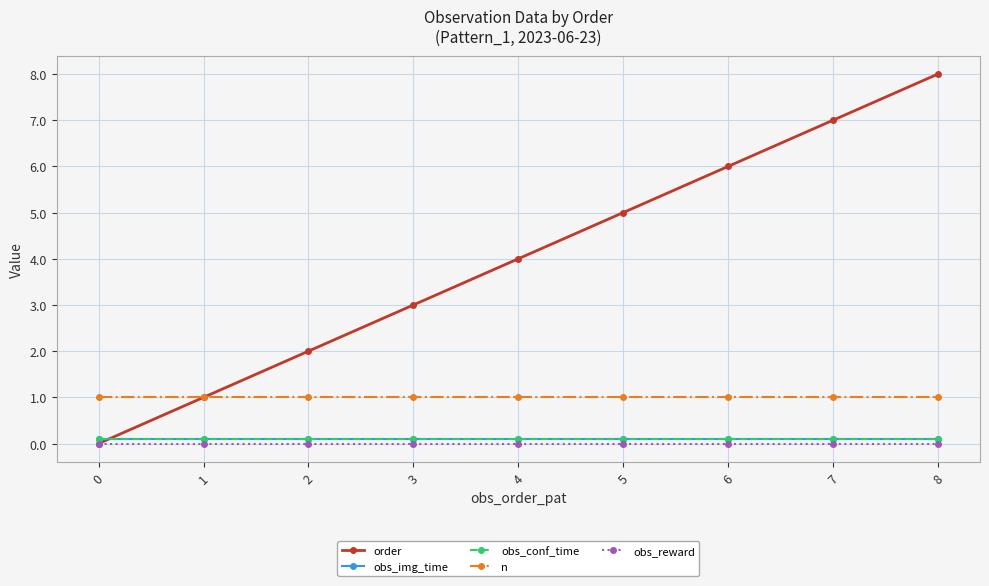

Does the chart have visible grid lines?

Yes